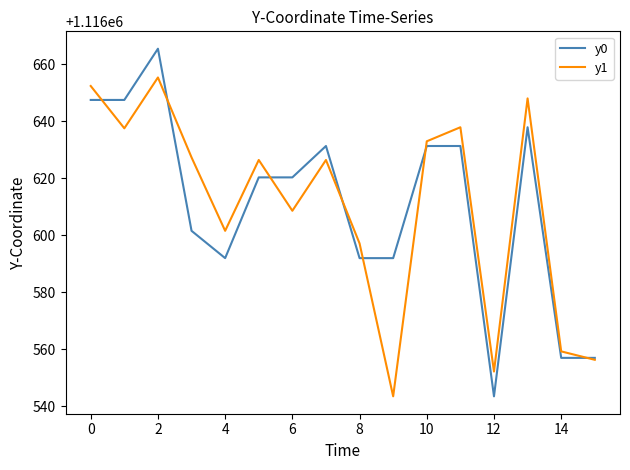

Which series has the widest spread of values?

y0